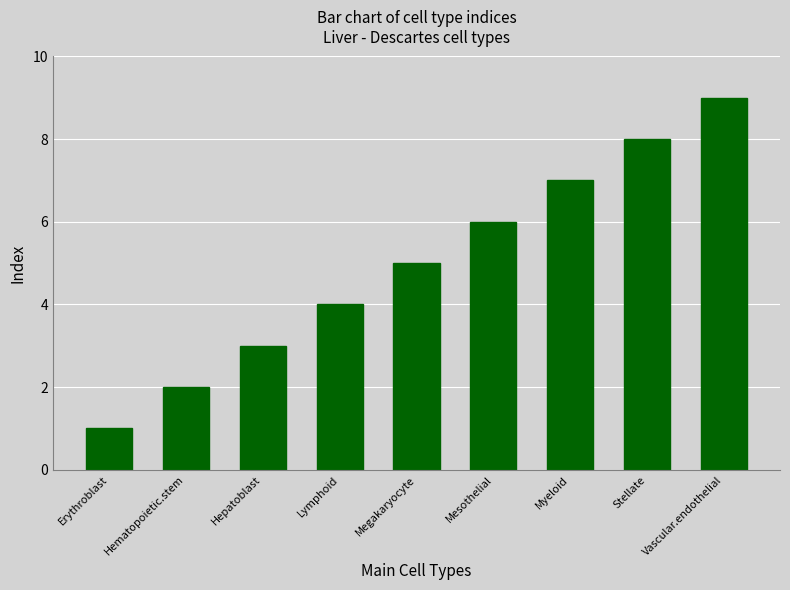

Where is the data nearest to the value 5?

Megakaryocyte